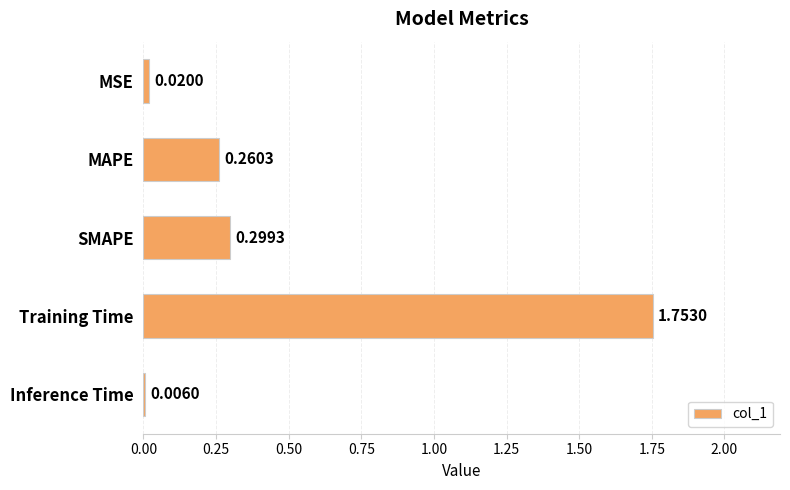

At which category does the chart reach its peak across all series?

Training Time